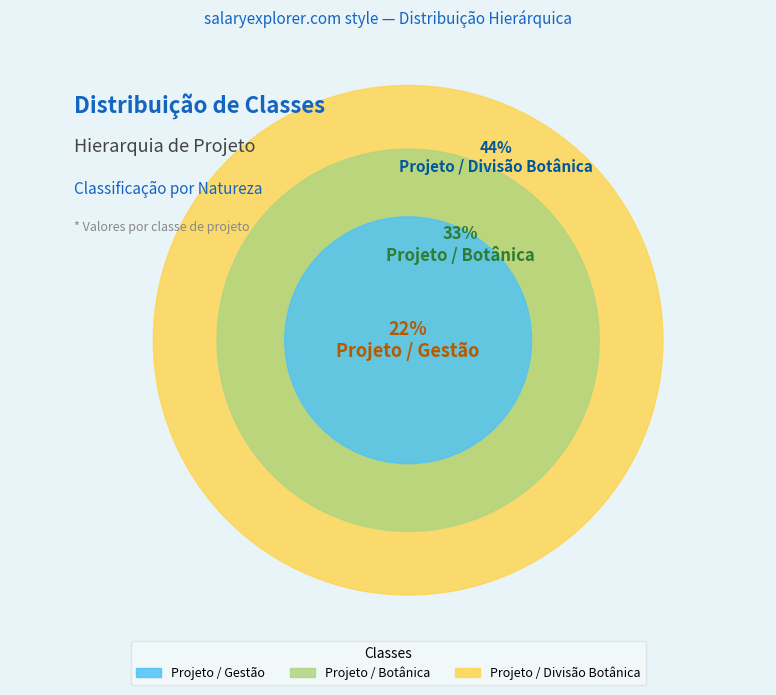

Approximately how many times larger is the value at Projeto / Divisão Botânica compared to Projeto / Botânica?

1.3